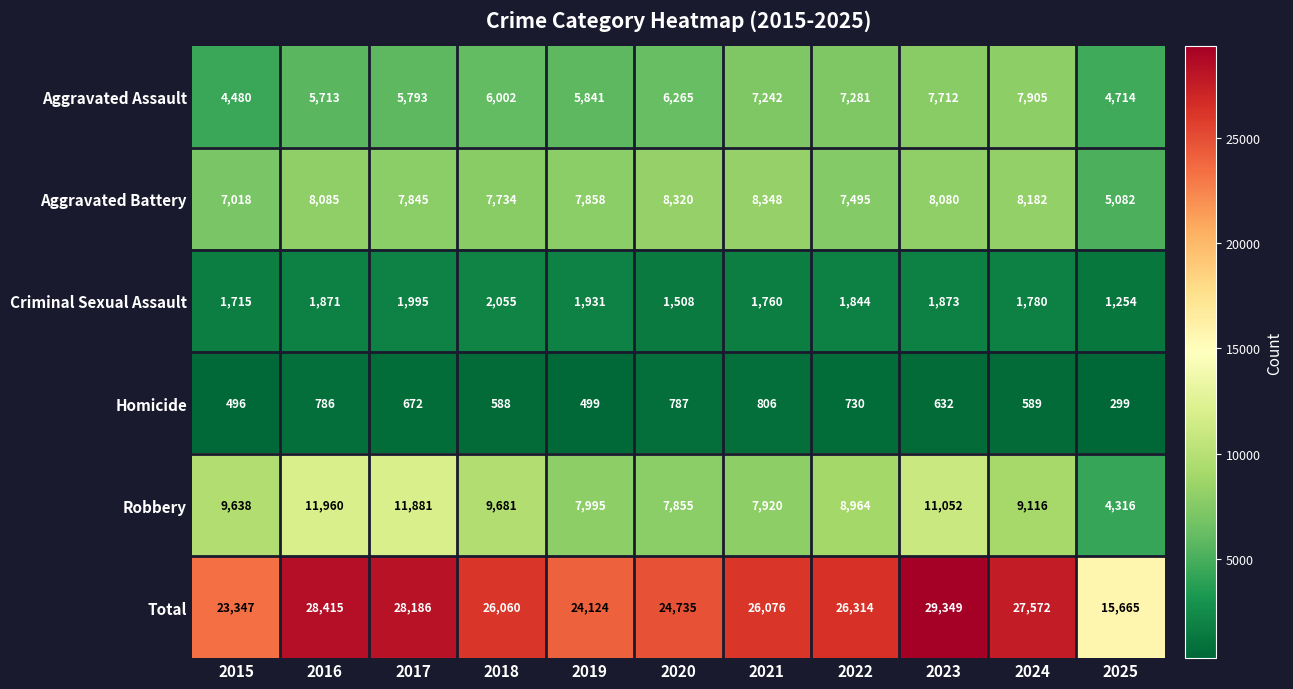

What is the difference between the Criminal Sexual Assault values at 2019 and 2022?

87